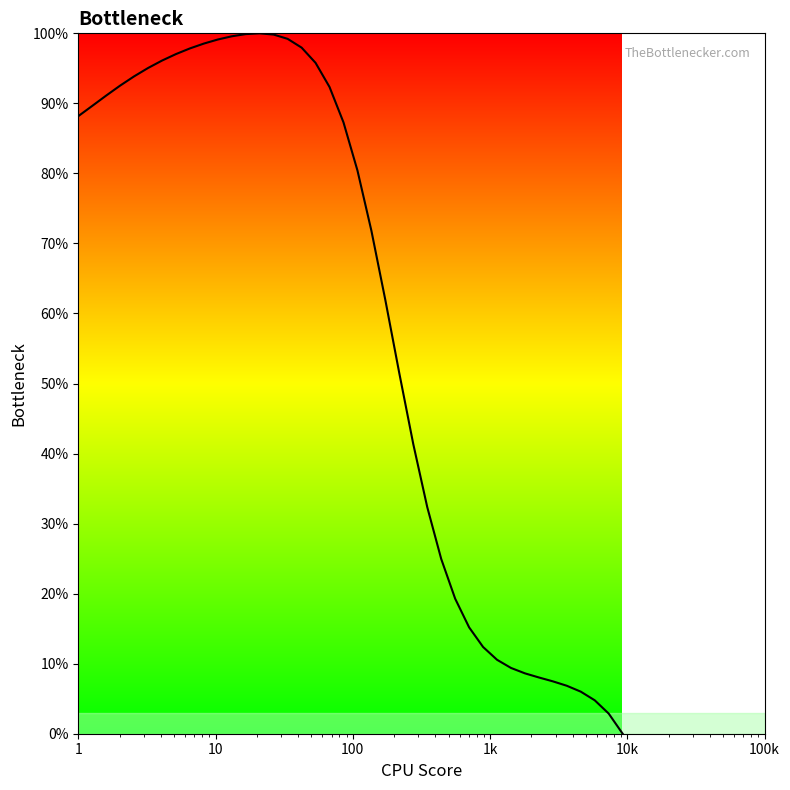

What is the difference between the maximum and minimum values?

100.0